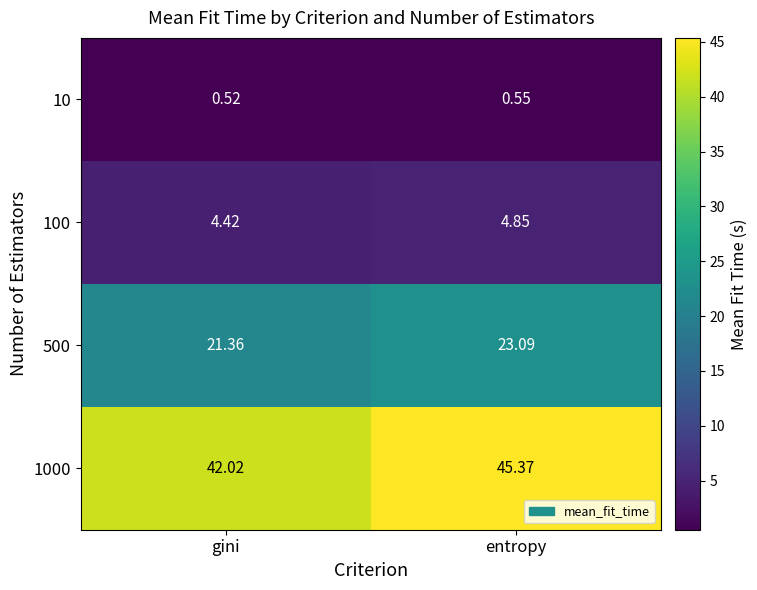

What is the total value across all series at gini?

68.3